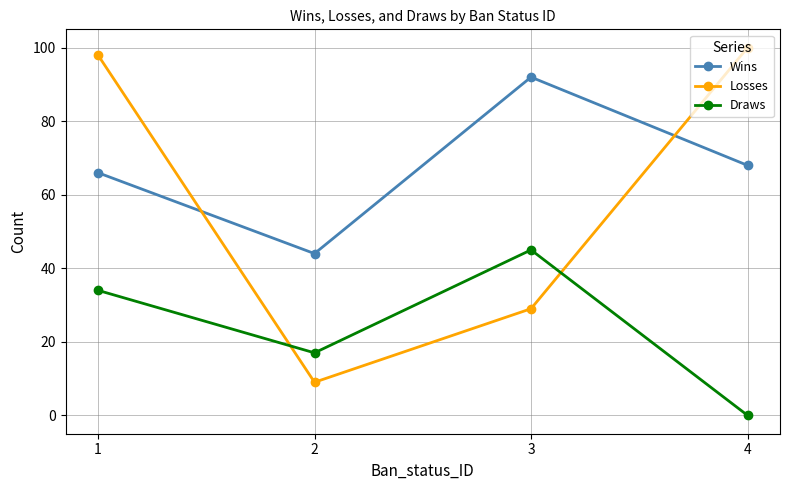

What are all the series names shown in the legend?

Wins, Losses, Draws